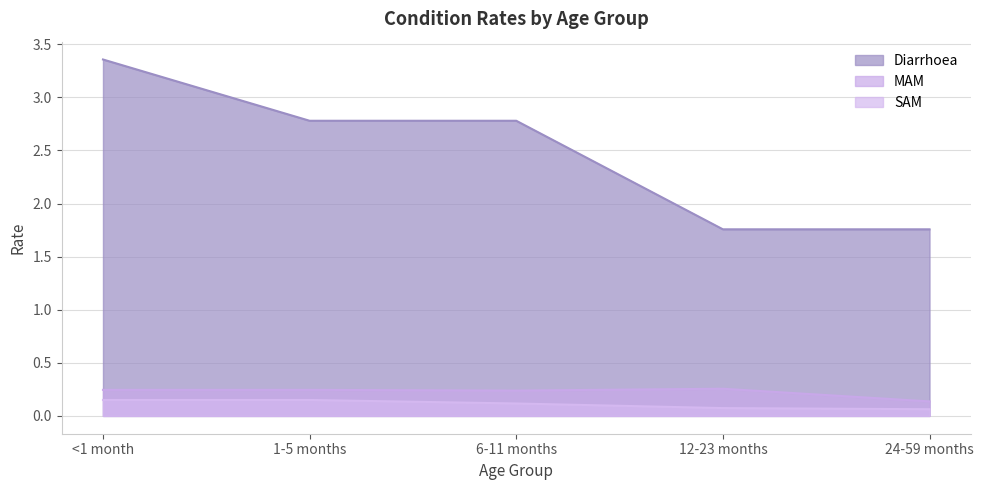

What is the minimum value shown in the chart?

0.1